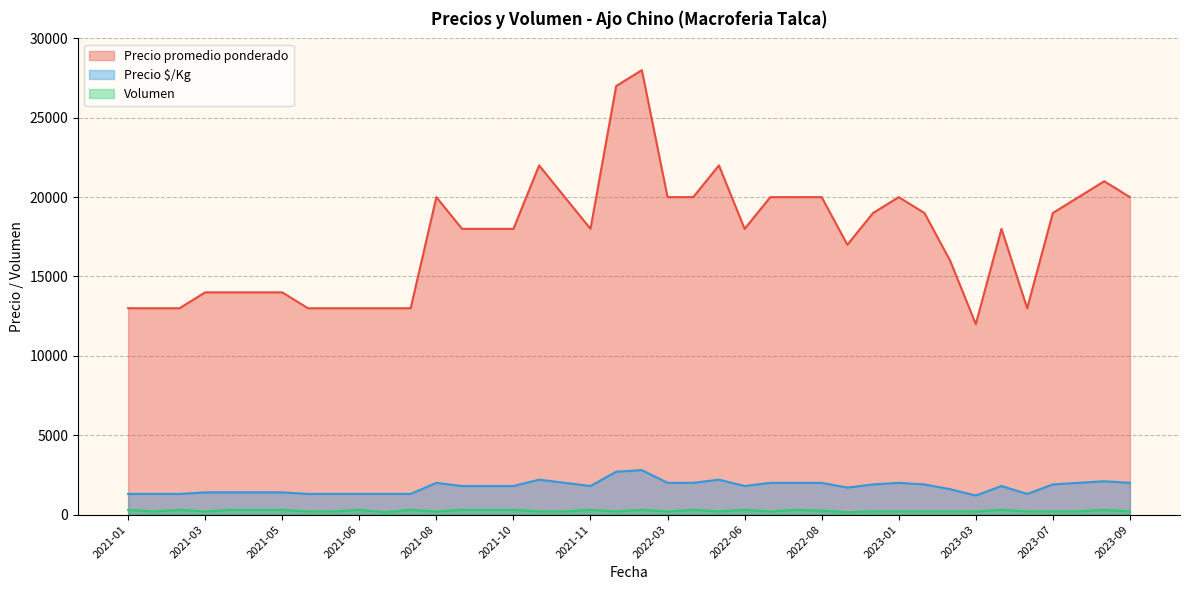

How many data points in Precio promedio ponderado are less than 18000?

16